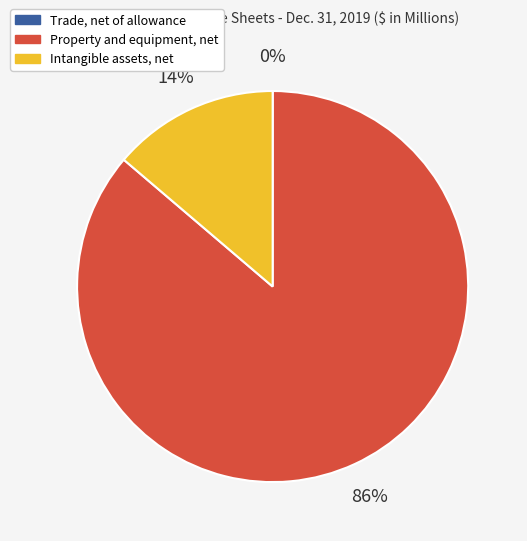

Do Intangible assets, net and Property and equipment, net together represent more than half of the pie?

Yes